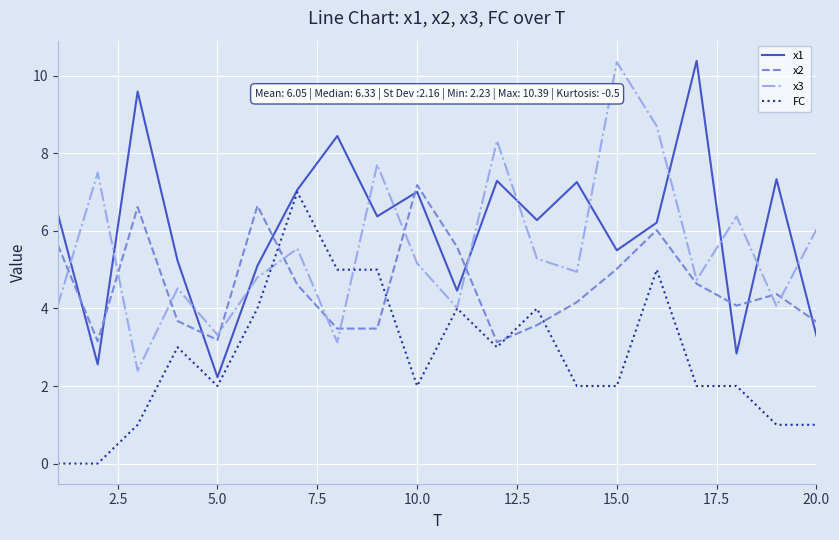

Which series has the largest total across all categories?

x1